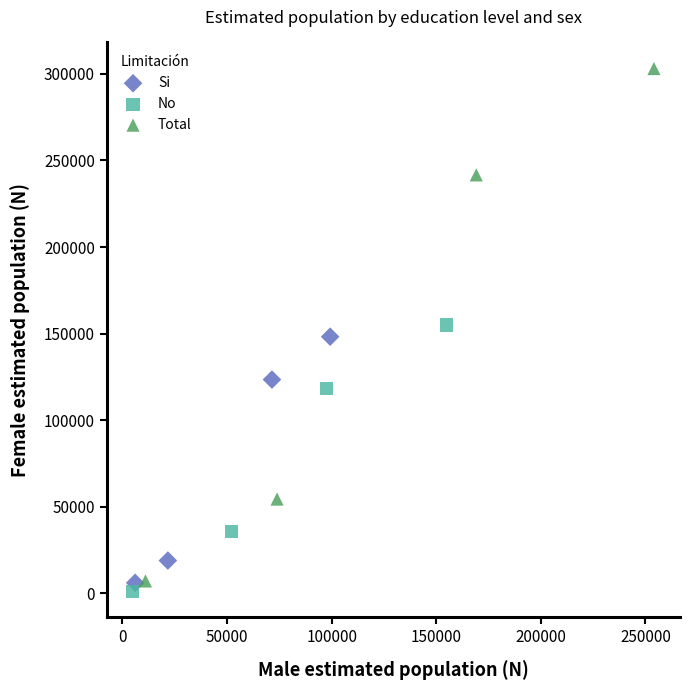

Which series reaches the maximum Y coordinate?

Total